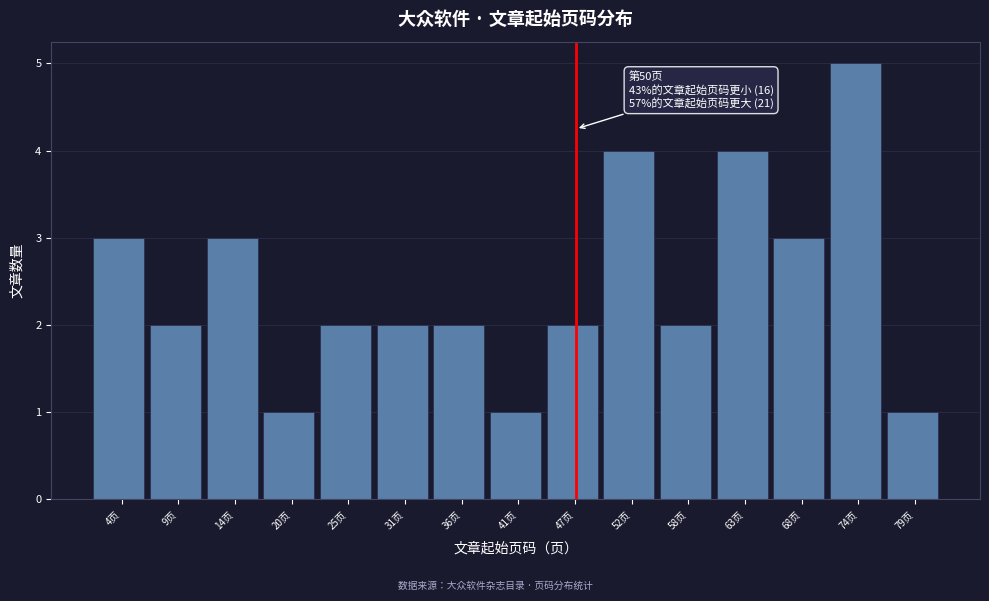

Reading right to left, what are all the values shown in this chart?

1	5	3	4	2	4	2	1	2	2	2	1	3	2	3